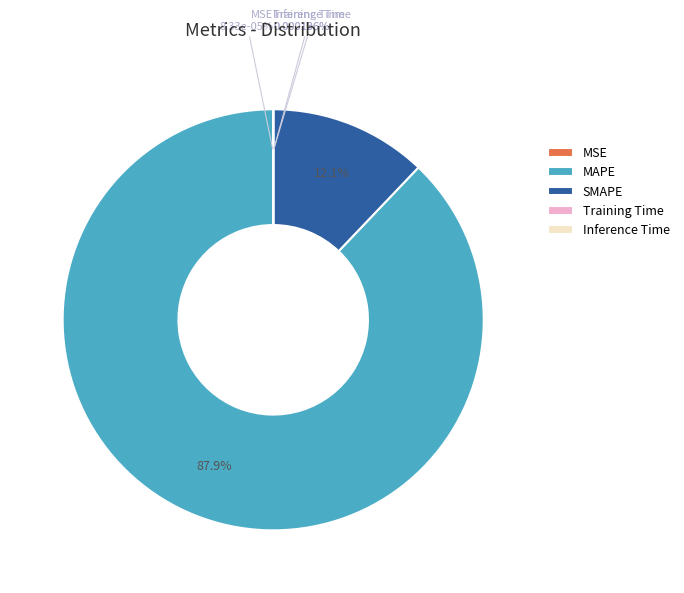

Is there any slice that represents more than half of the pie?

Yes